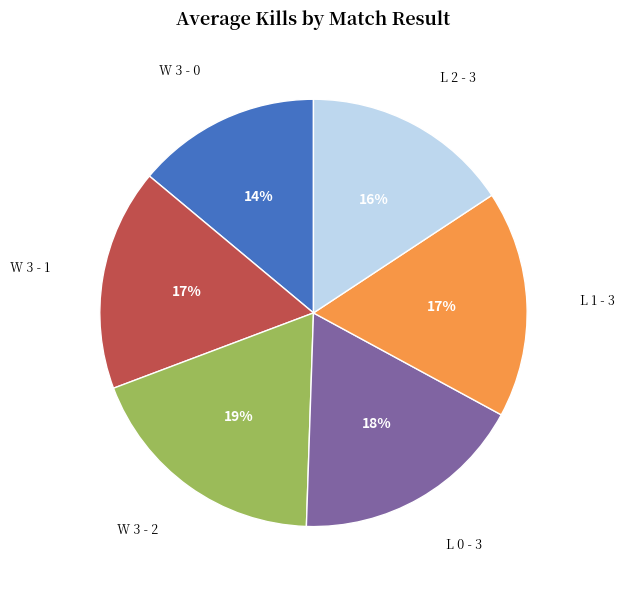

Is the sum of L 2 - 3 and L 1 - 3 greater than half?

No